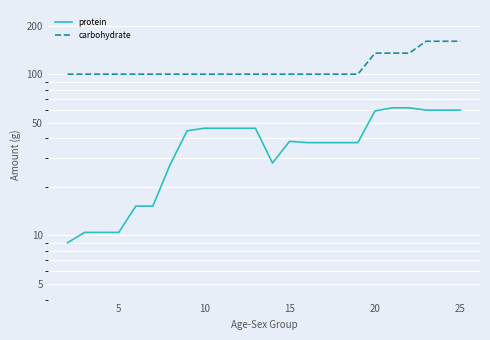

How many data points does each series have?

24